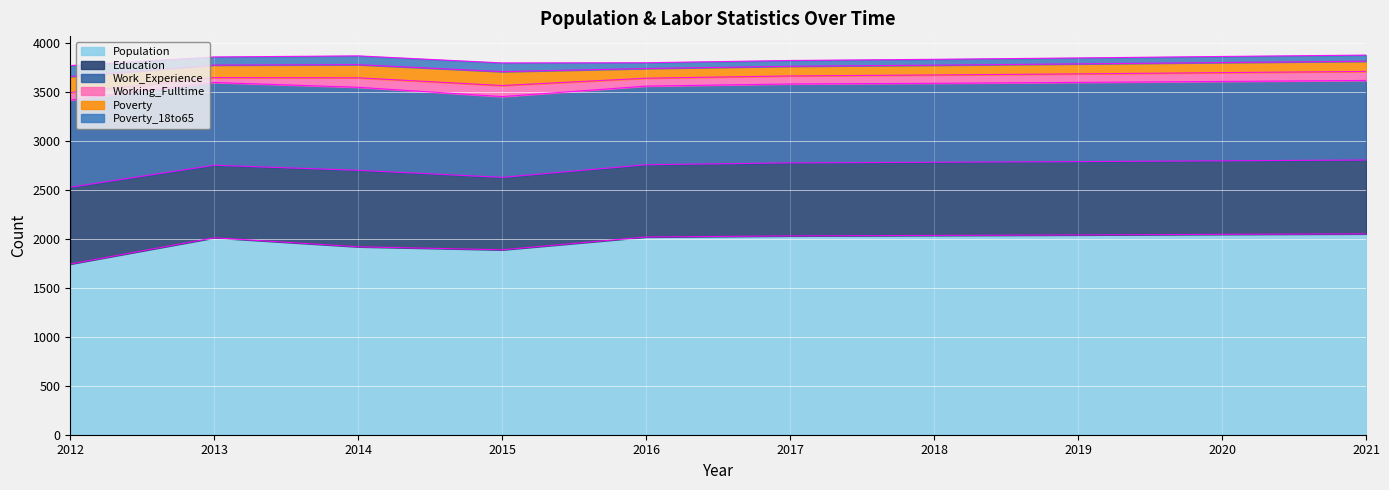

What is the value of the Work_Experience point at the 5th from the left?

803